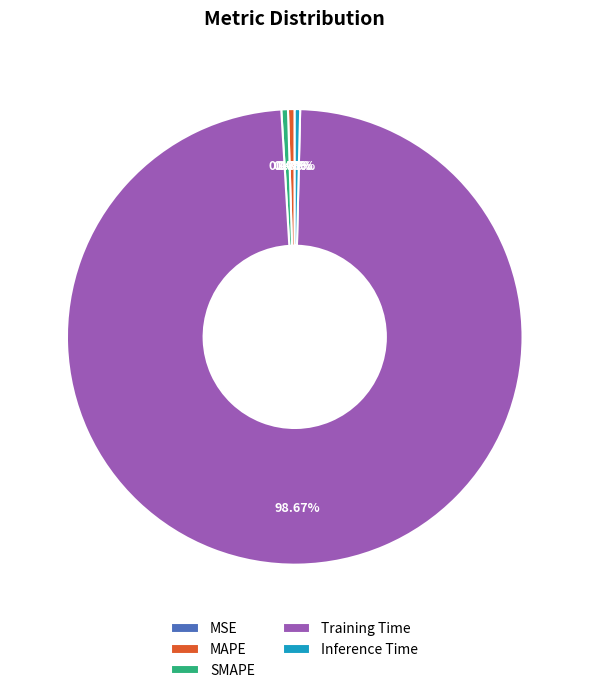

What is the majority slice?

Training Time